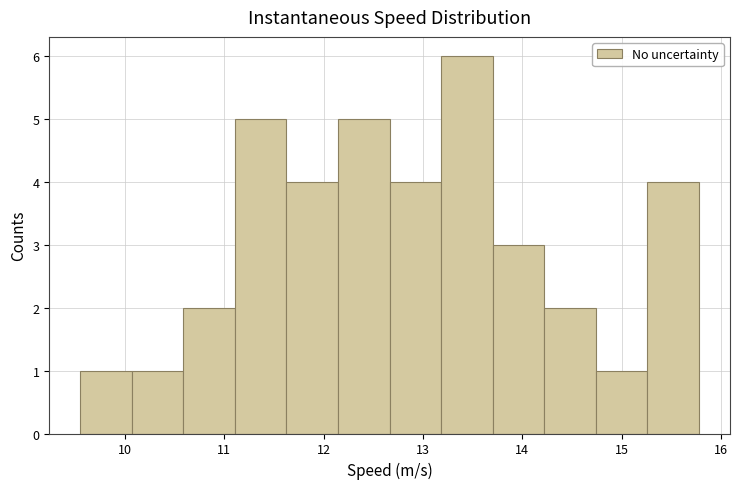

Reading left to right, list every bar in this chart as the range it spans on the x-axis followed by its height. Neither the bar edges nor the heights are printed on the chart, so give them approximately, as read against the axes.

9.6 to 10.1: 1
10.1 to 10.6: 1
10.6 to 11.1: 2
11.1 to 11.6: 5
11.6 to 12.1: 4
12.1 to 12.7: 5
12.7 to 13.2: 4
13.2 to 13.7: 6
13.7 to 14.2: 3
14.2 to 14.7: 2
14.7 to 15.3: 1
15.3 to 15.8: 4